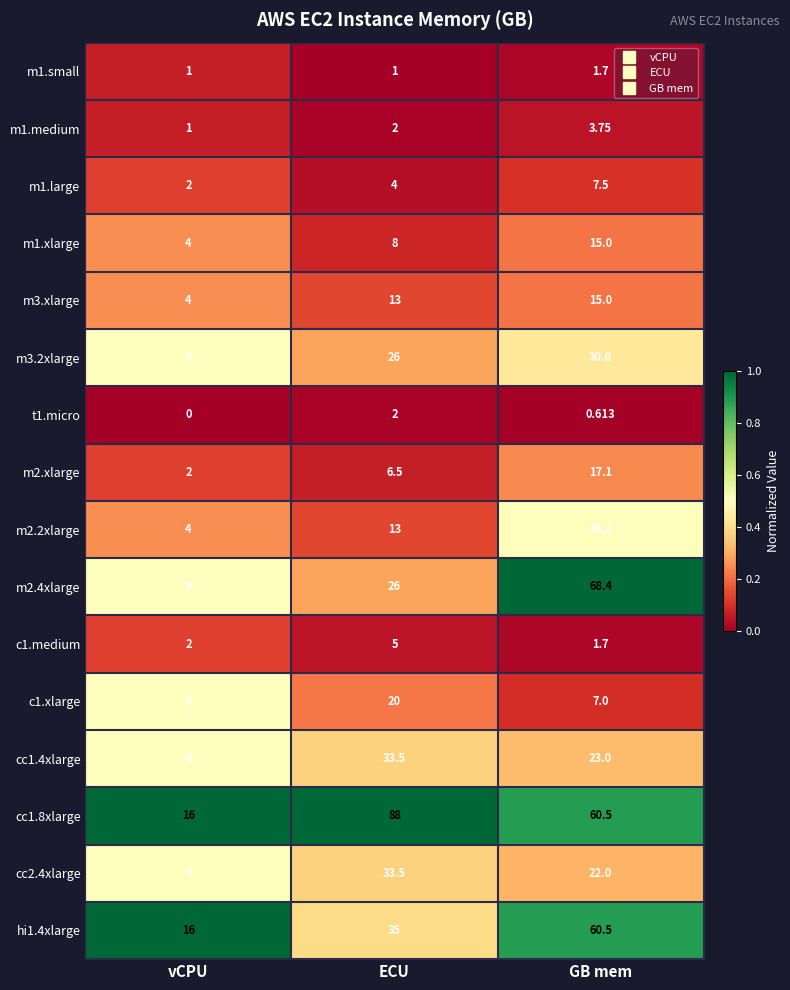

At which label does cc1.8xlarge first exceed 60?

ECU